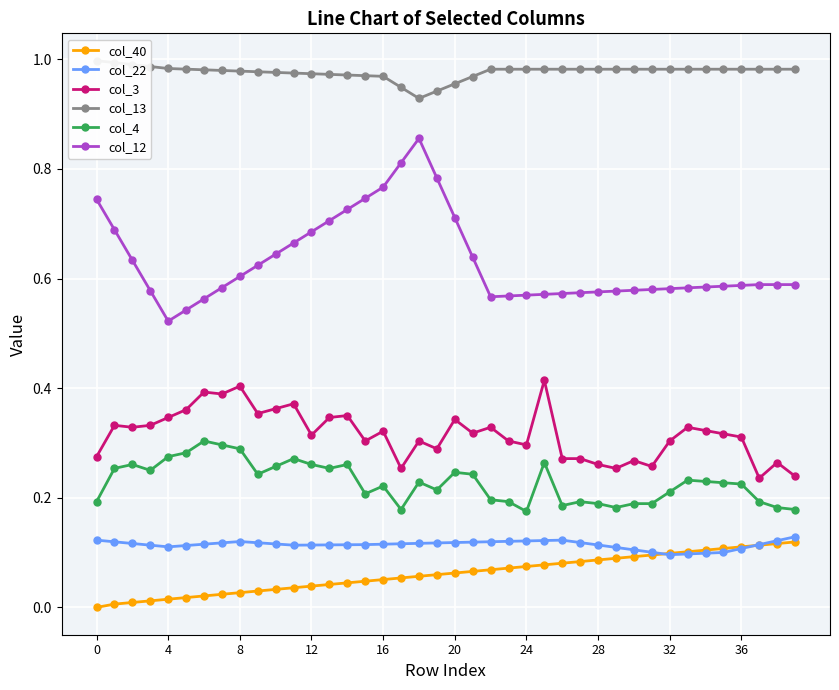

How many lines are shown in the chart?

6